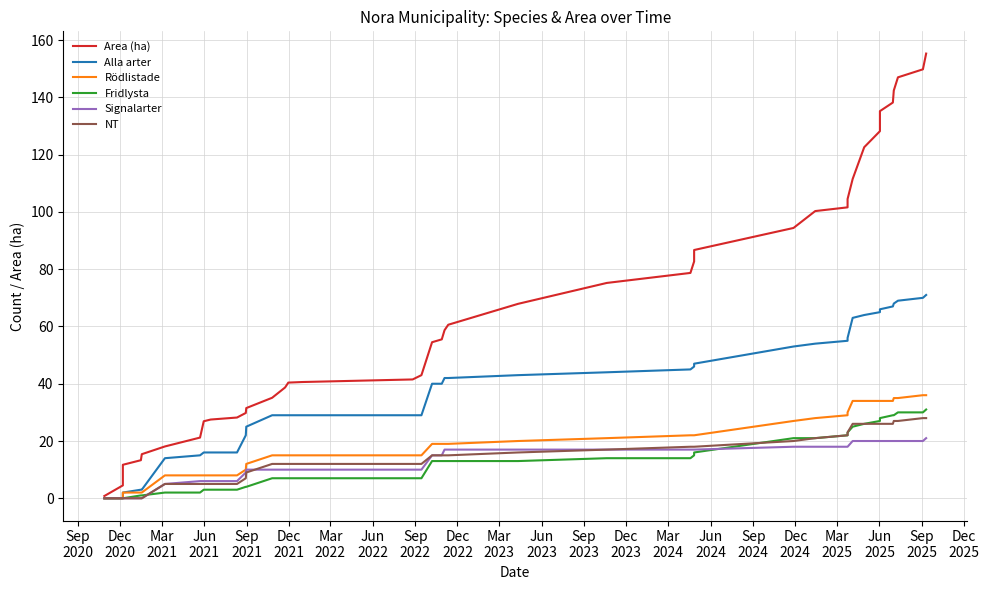

The value of Signalarter at Dec
2024 is 6.9. True or false?

False